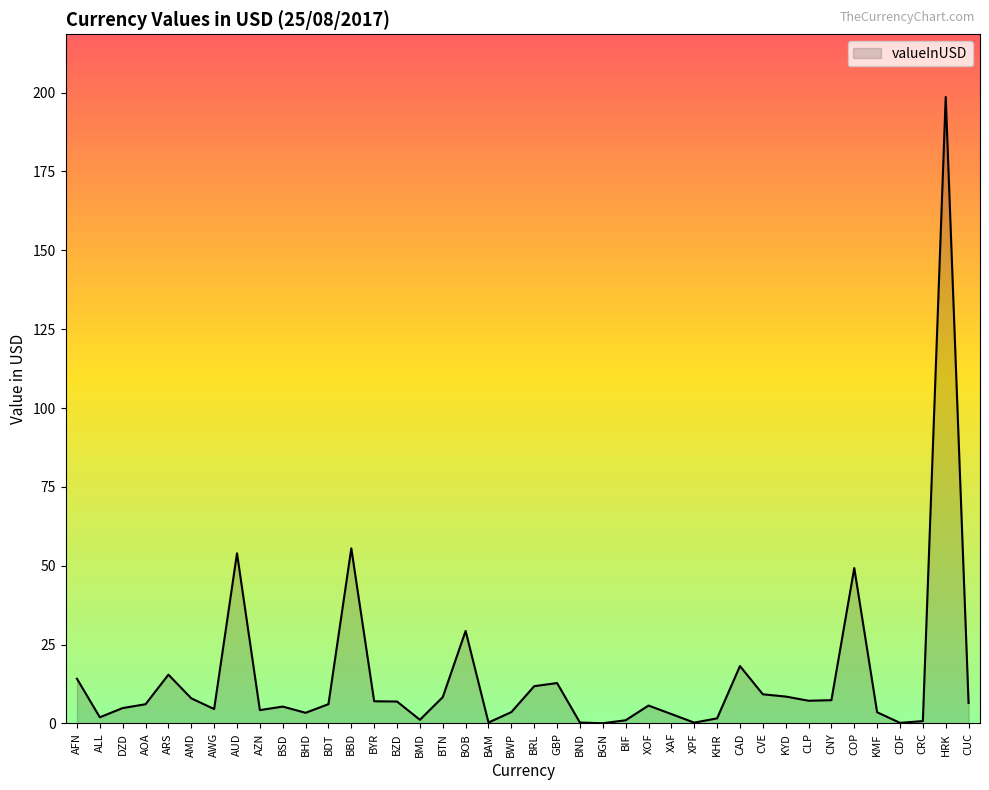

What is the greatest value displayed?

198.6